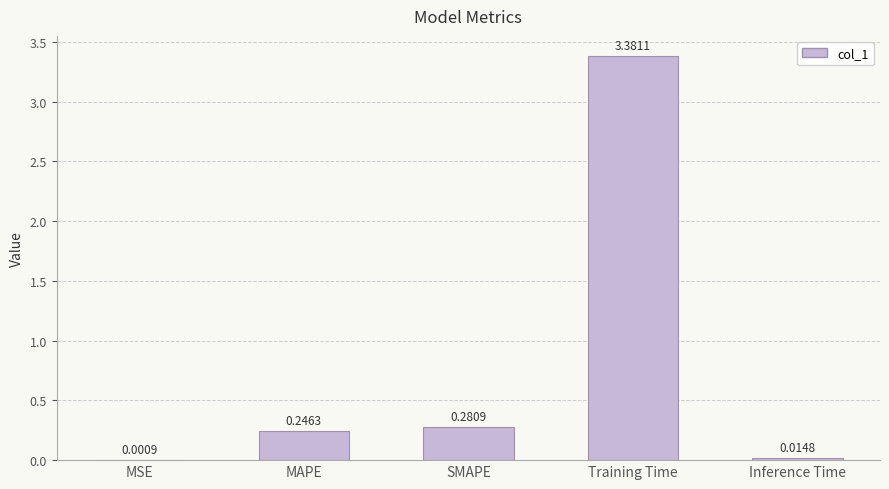

What is the sum of all values?

3.9